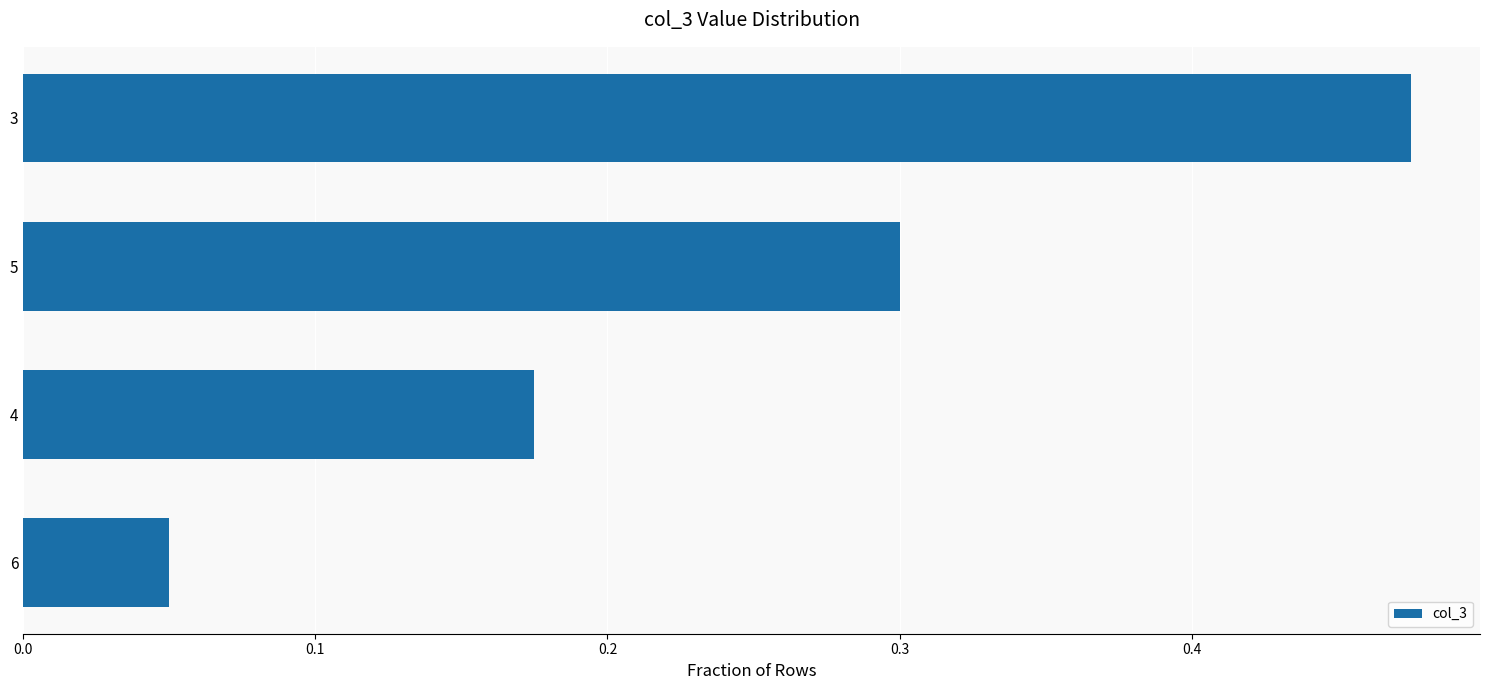

Which label corresponds to the largest value in the chart?

3